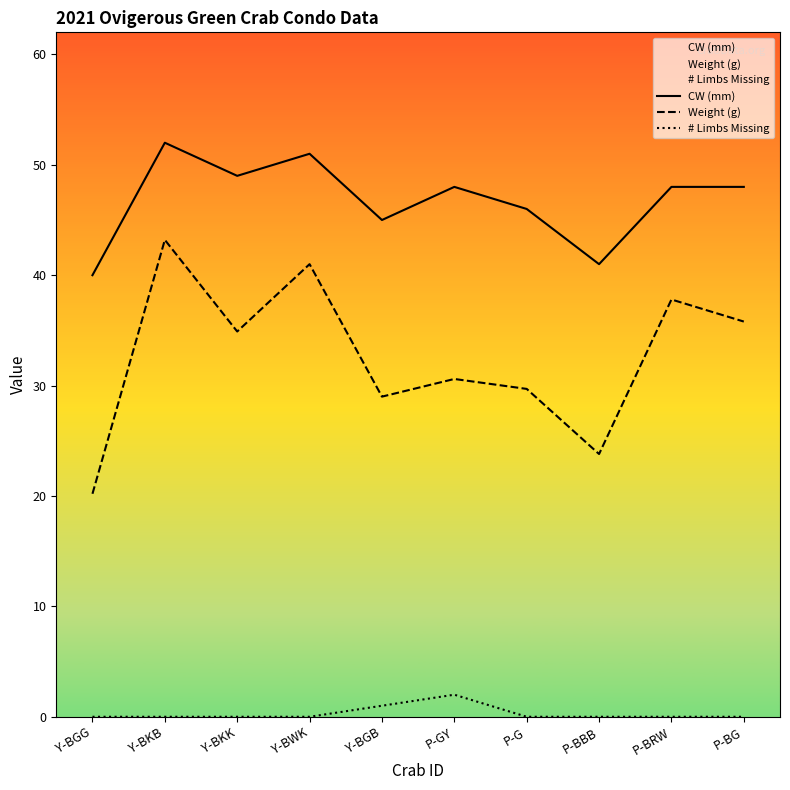

What is the sum of all Weight (g) values?

326.0